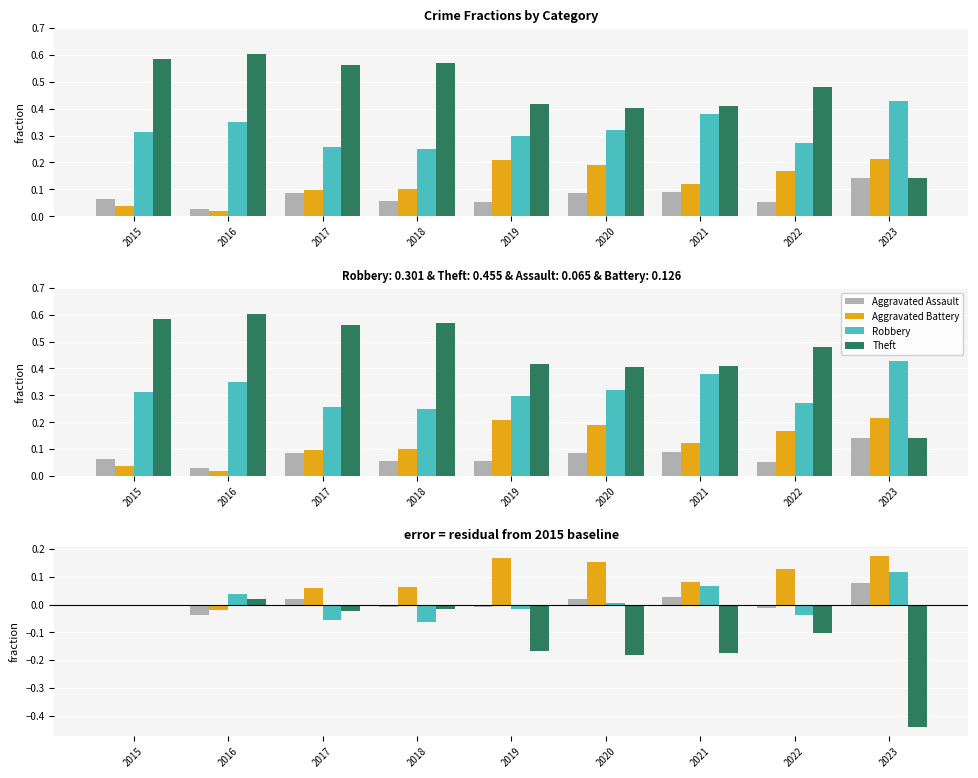

Is it true that Aggravated Assault equals -0.1 at 2016?

False